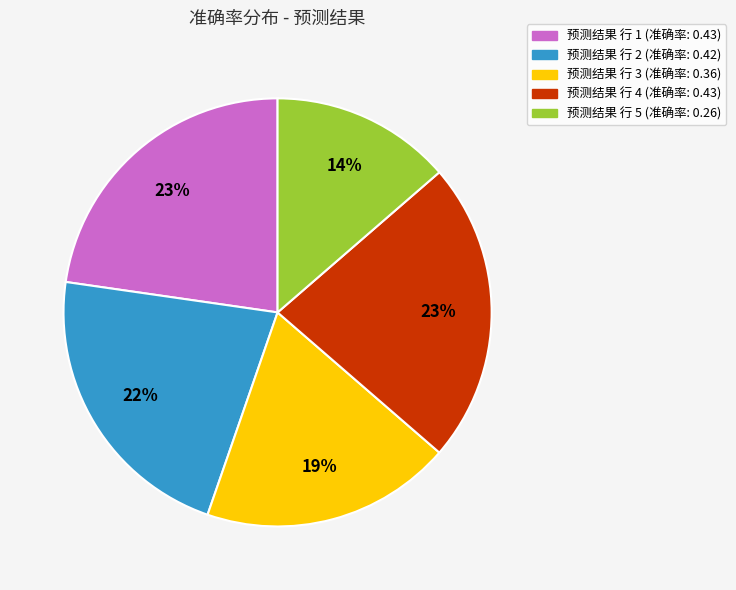

To the nearest percent, what is the average slice percentage?

20%